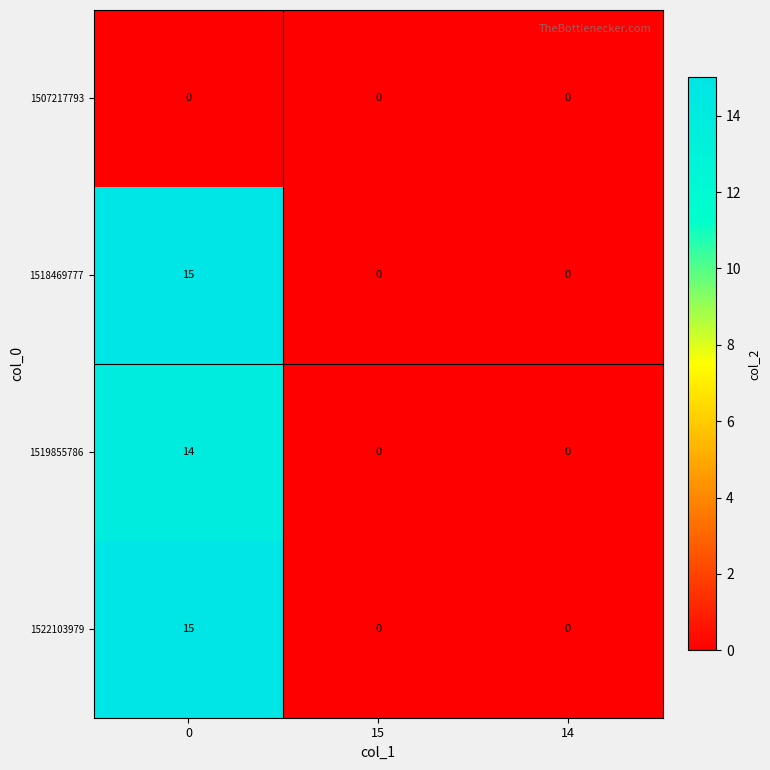

The value of 1518469777 at 15 is 10. True or false?

False